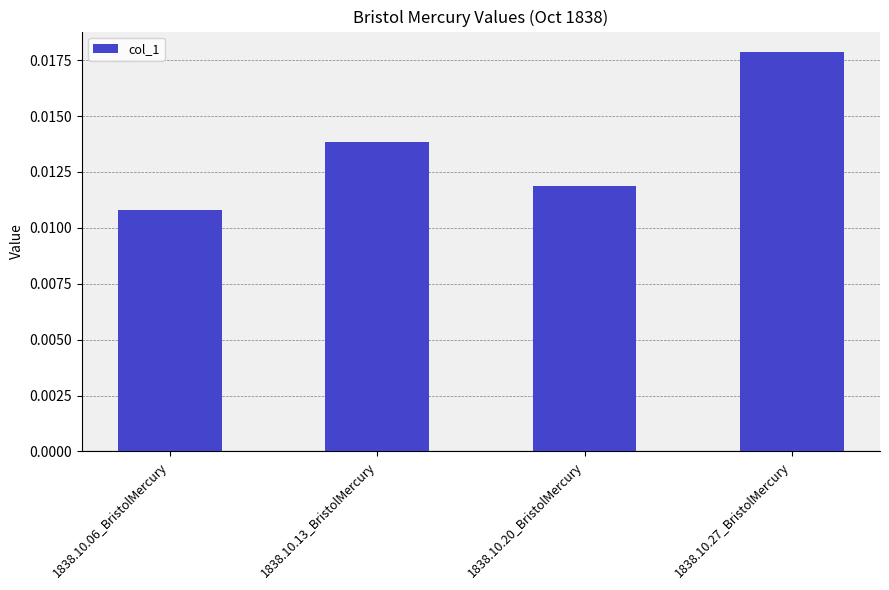

List the labels in order of value, smallest first.

1838.10.06_BristolMercury, 1838.10.20_BristolMercury, 1838.10.13_BristolMercury, 1838.10.27_BristolMercury